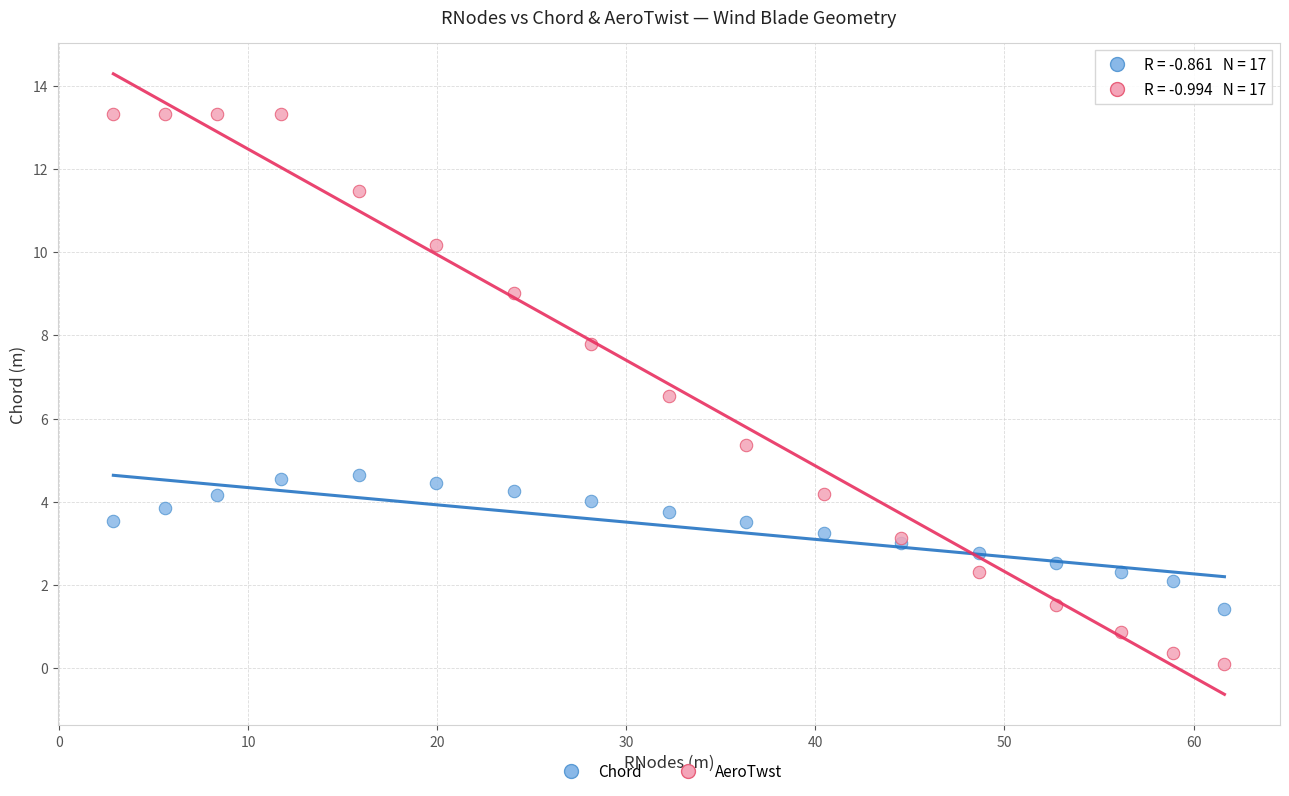

Which series has the largest Y range (max minus min)?

AeroTwst